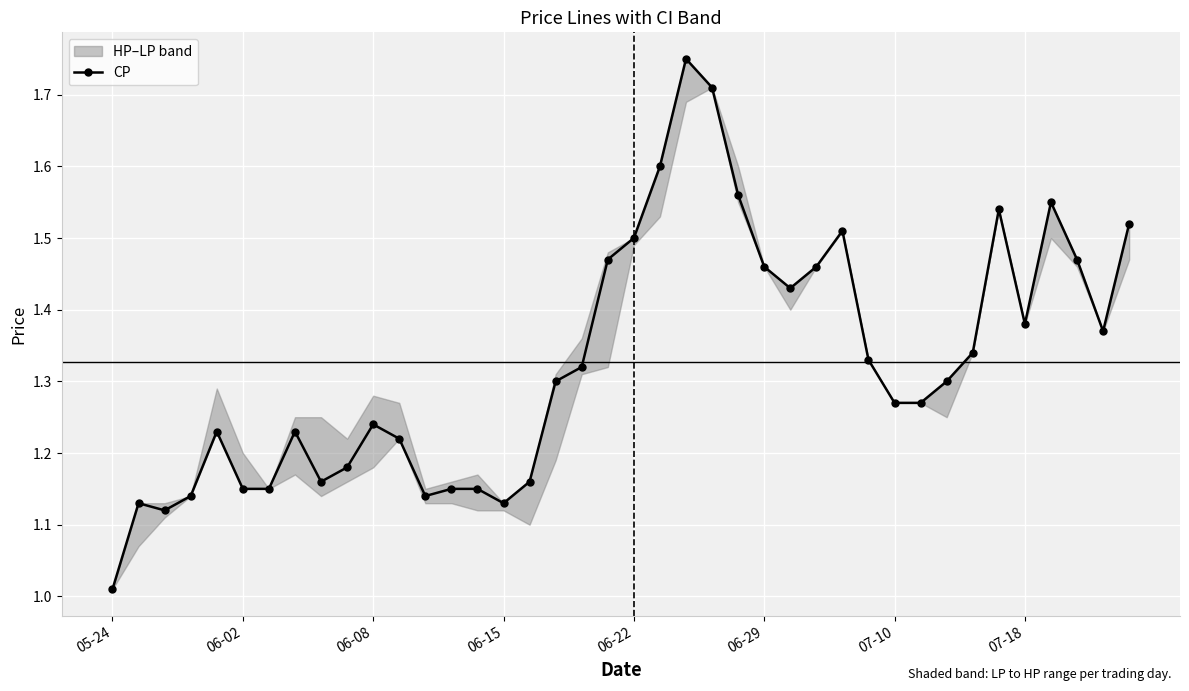

True or false: CP has more than 0 interior local peaks.

True